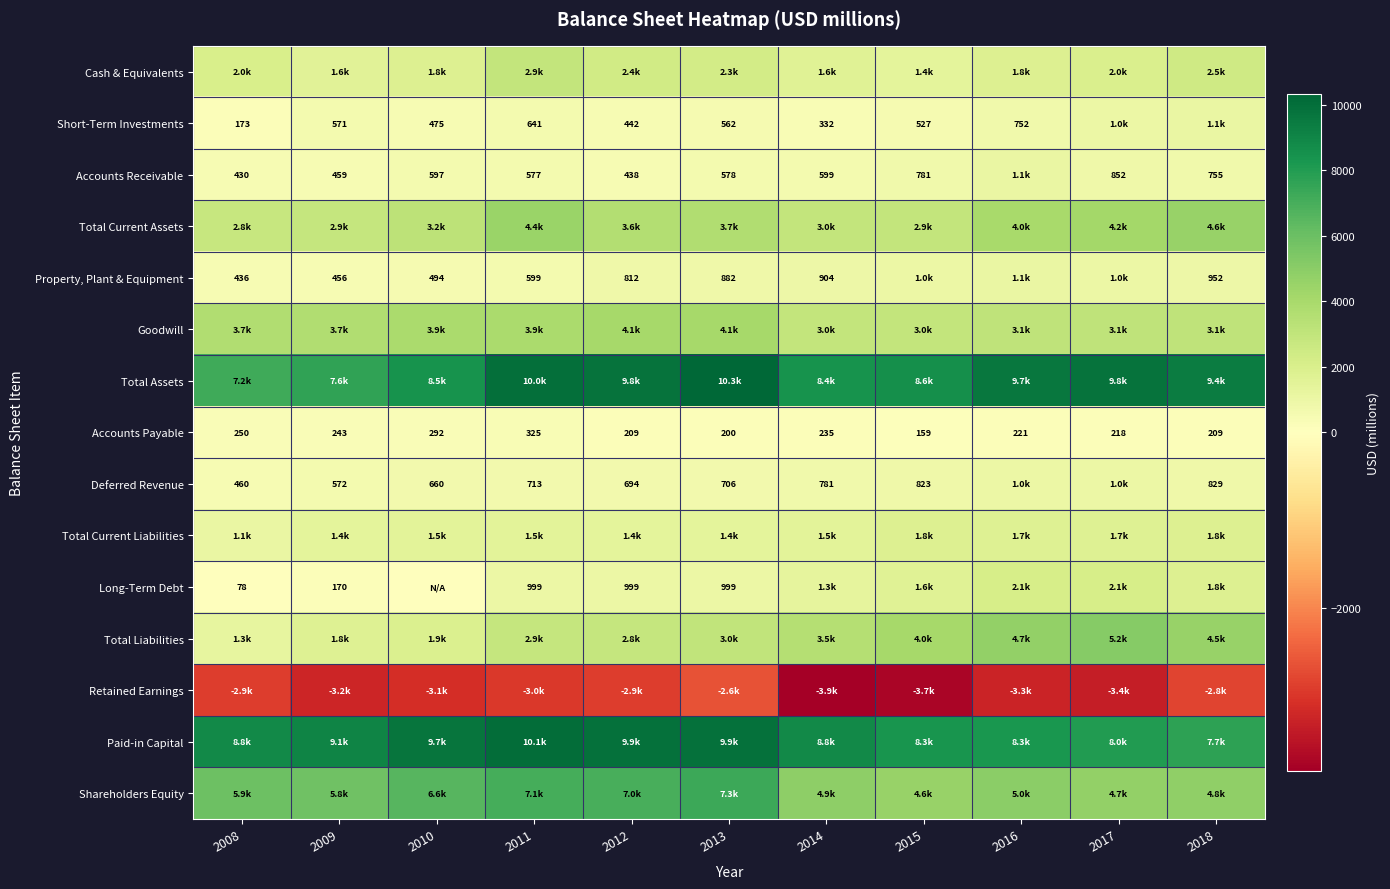

What is the maximum value for Accounts Payable?

325